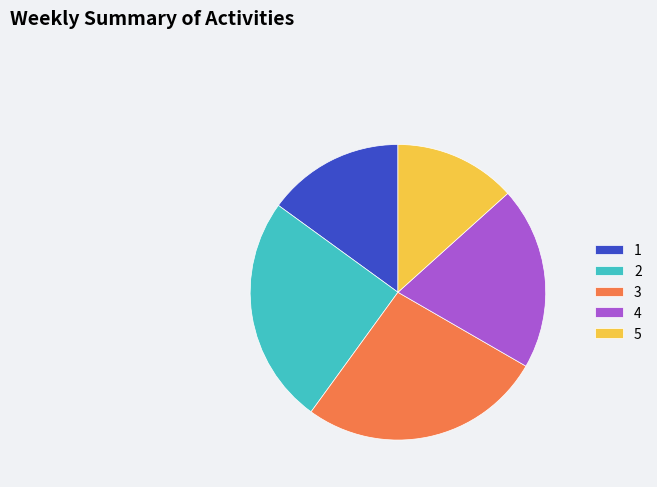

Which slice is the largest?

3